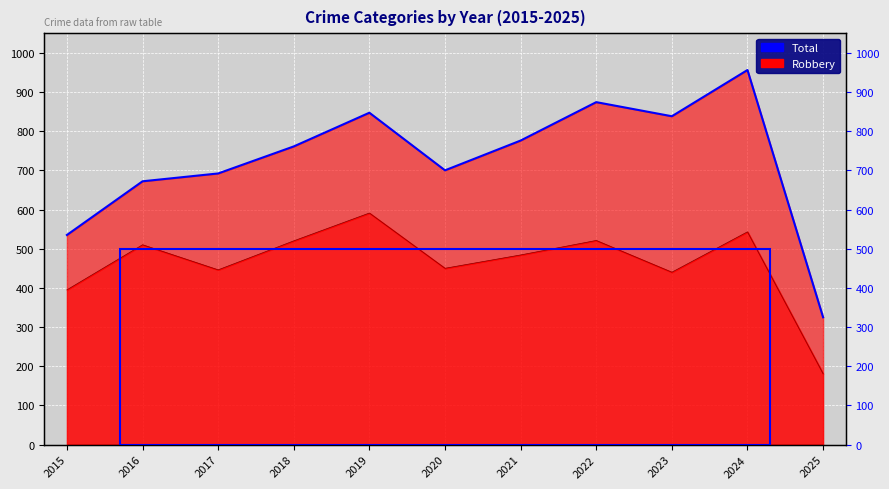

Reading right to left, extract all data points from this chart.

325	956	838	874	776	700	847	761	692	672	535